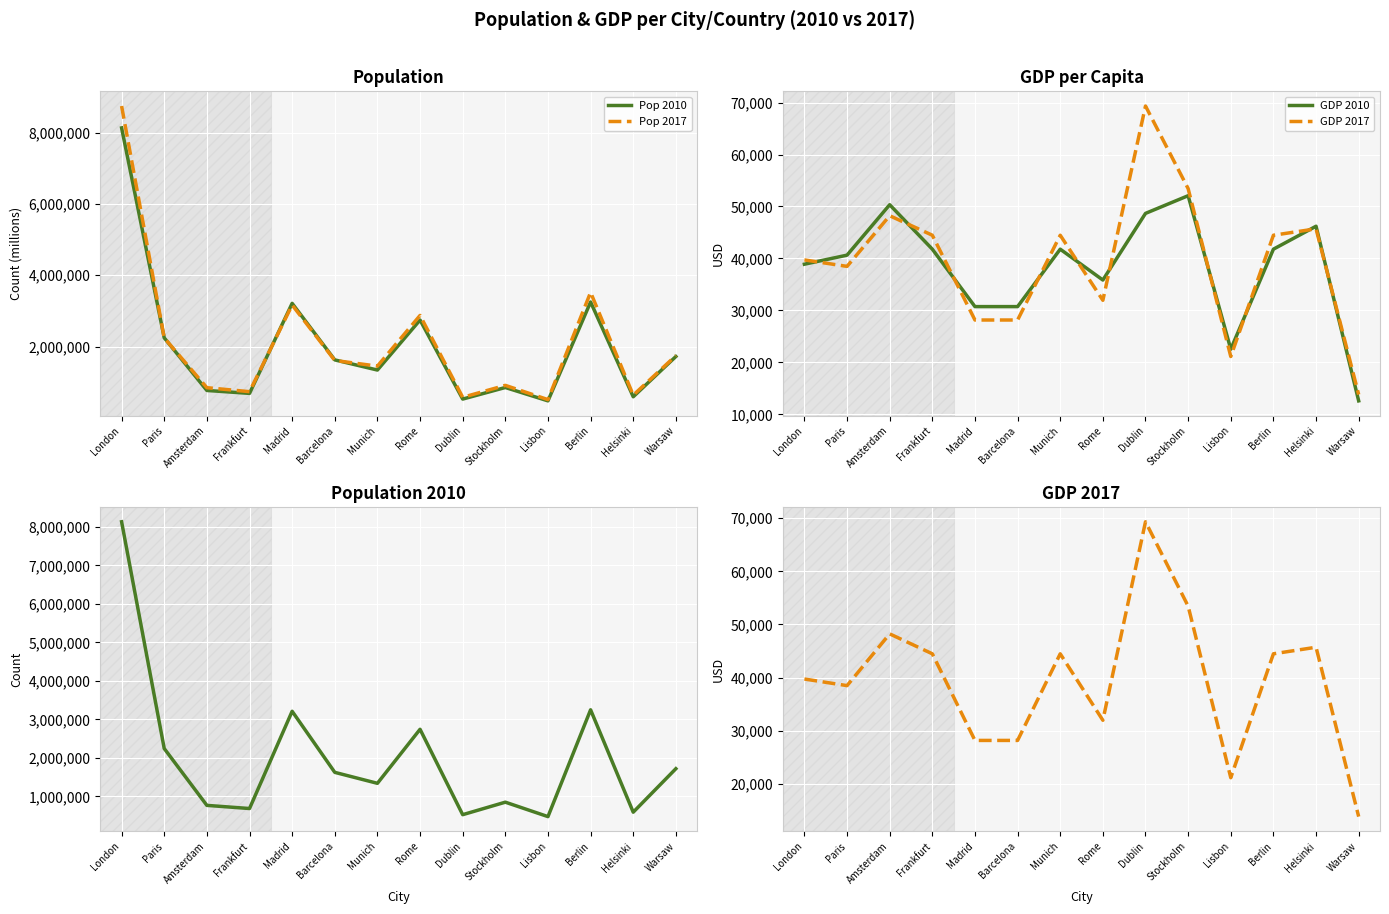

What is the maximum value shown in the chart?

8750000.0